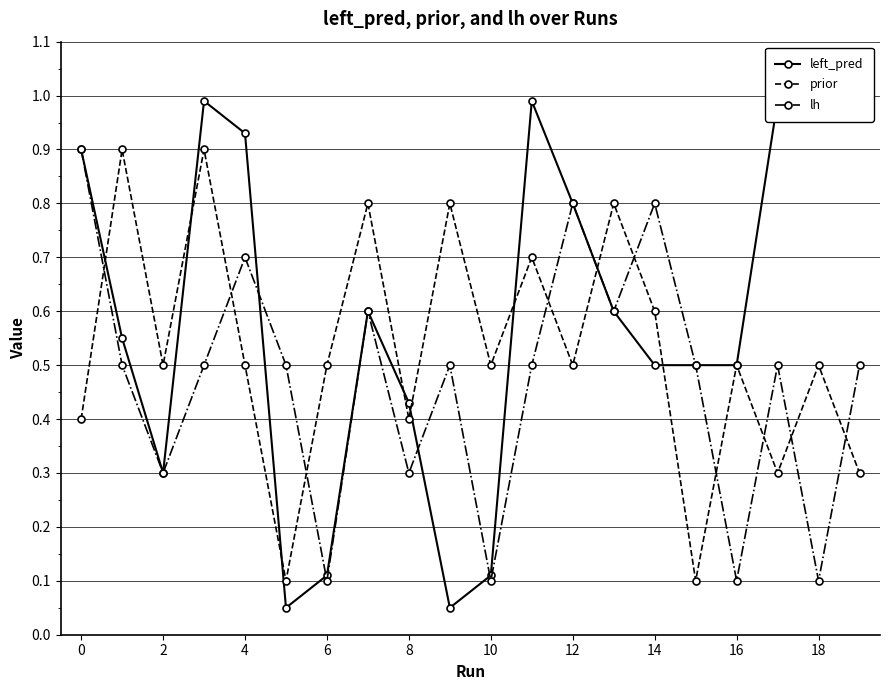

At 2, list the series in order from largest to smallest.

prior, left_pred, lh